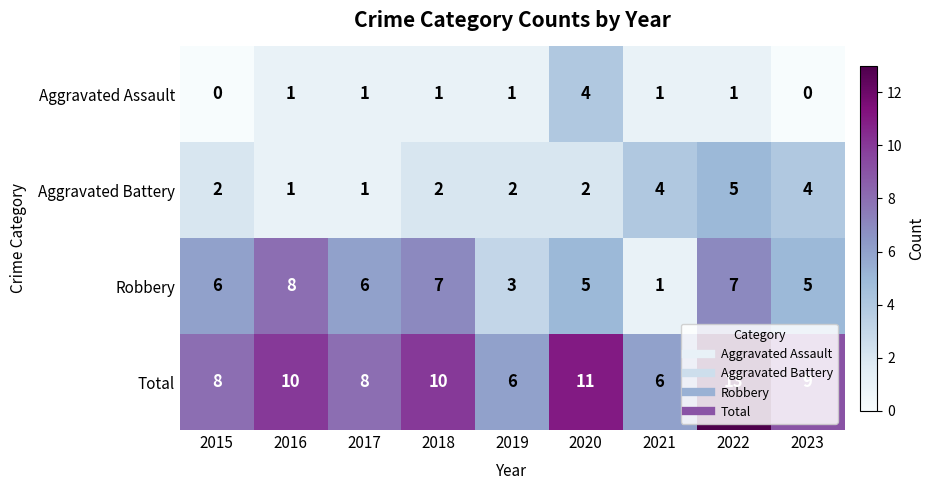

Between 2015 and 2023, which series saw the biggest shift?

Aggravated Battery